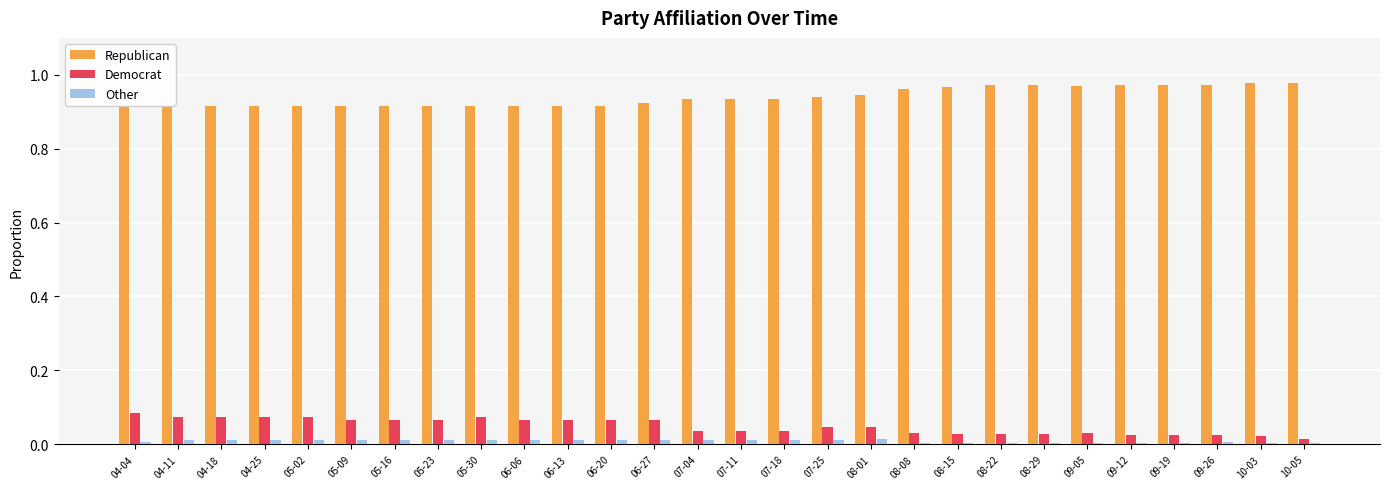

What is the sum of all Democrat values?

1.4